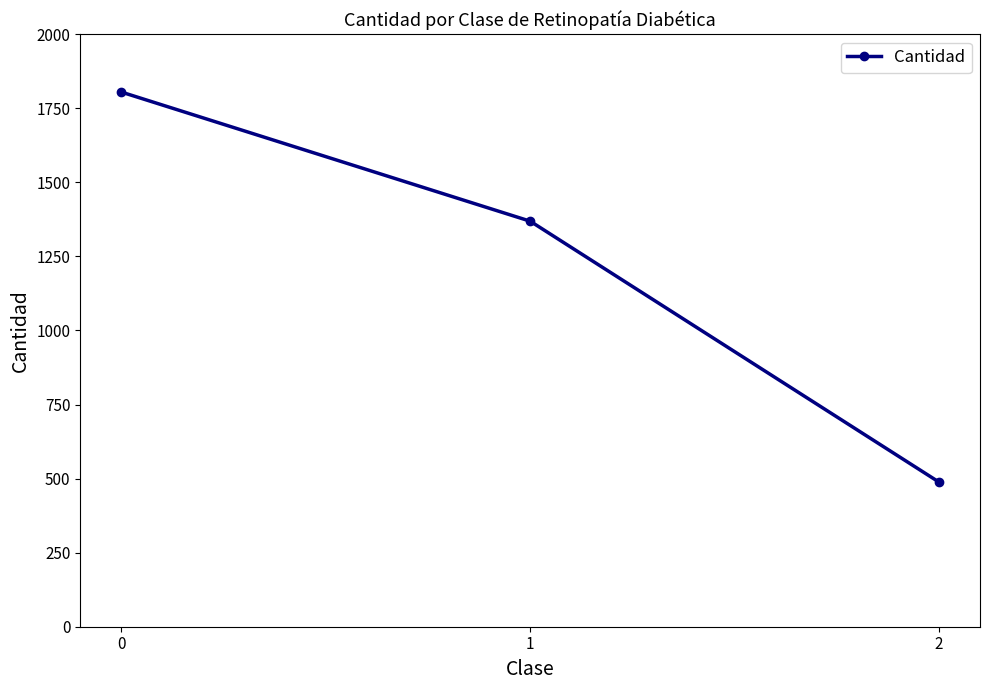

What is the difference between the second highest and minimum values?

881